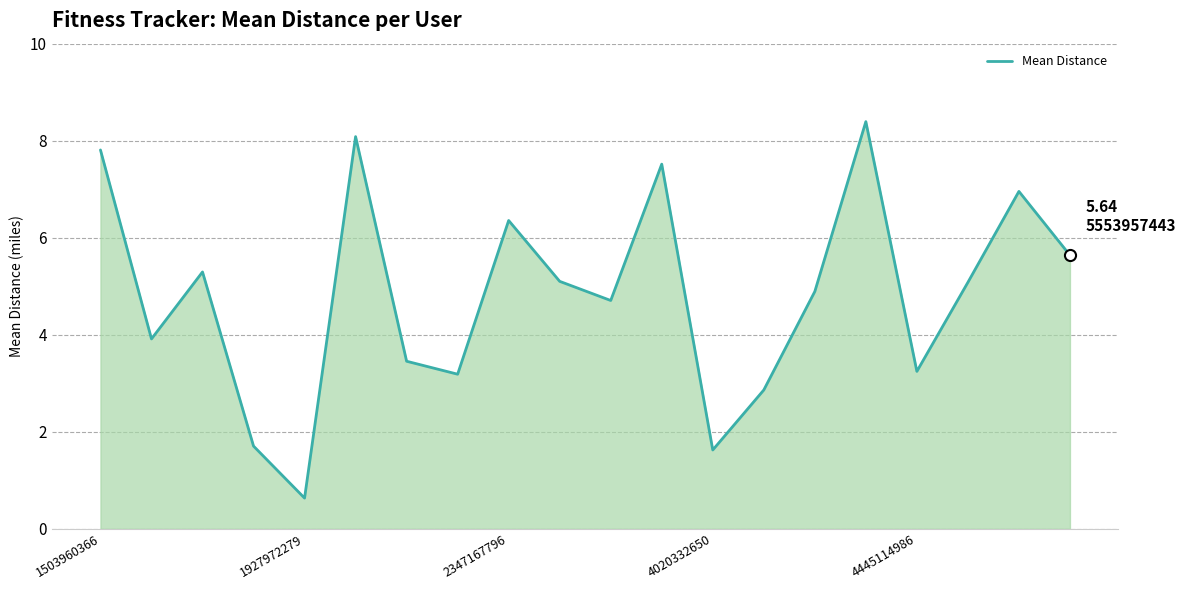

The value at 1503960366 is 3.7. True or false?

False